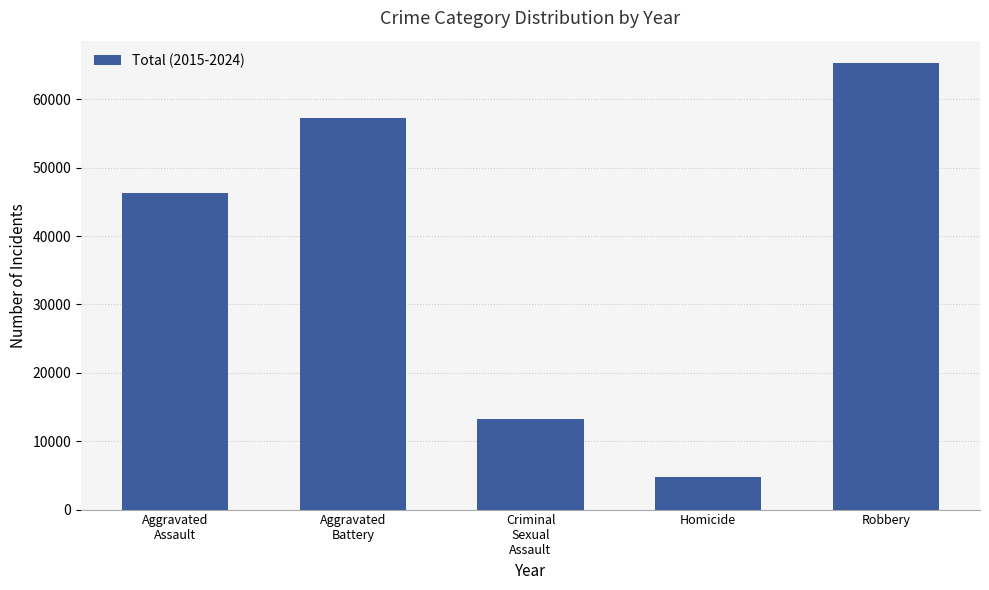

Reading left to right, list all the values displayed in this chart.

46271	57253	13204	4729	65306